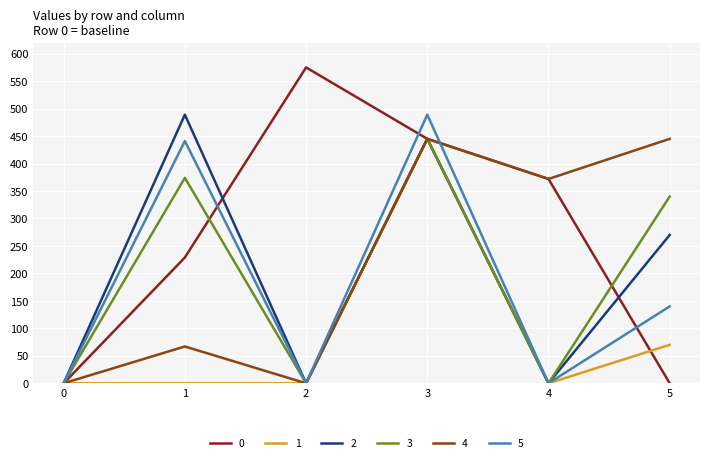

True or false: 3 has a value of 340 at 5.

True